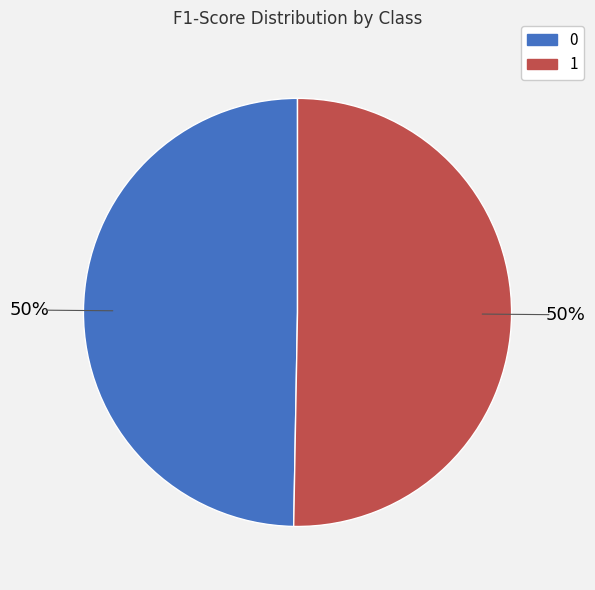

How many segments does this pie chart have?

2